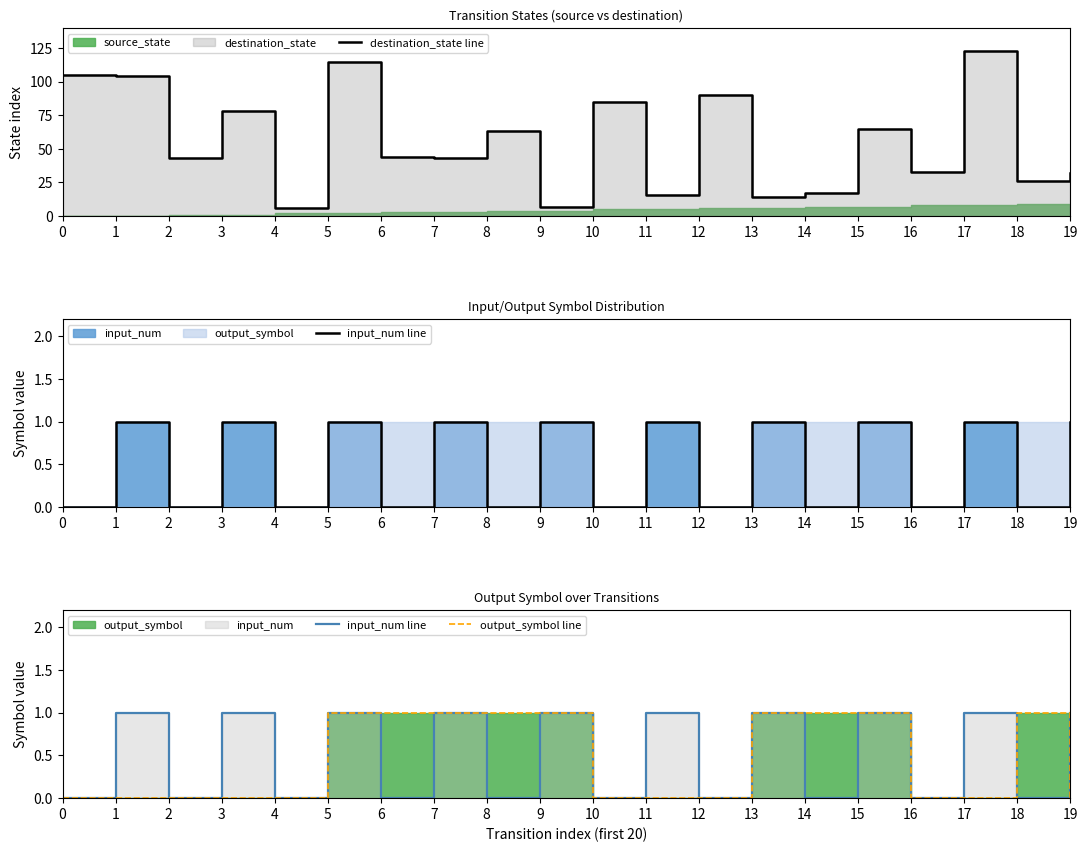

What is the difference between the second highest and second lowest values in the input_num line series?

1